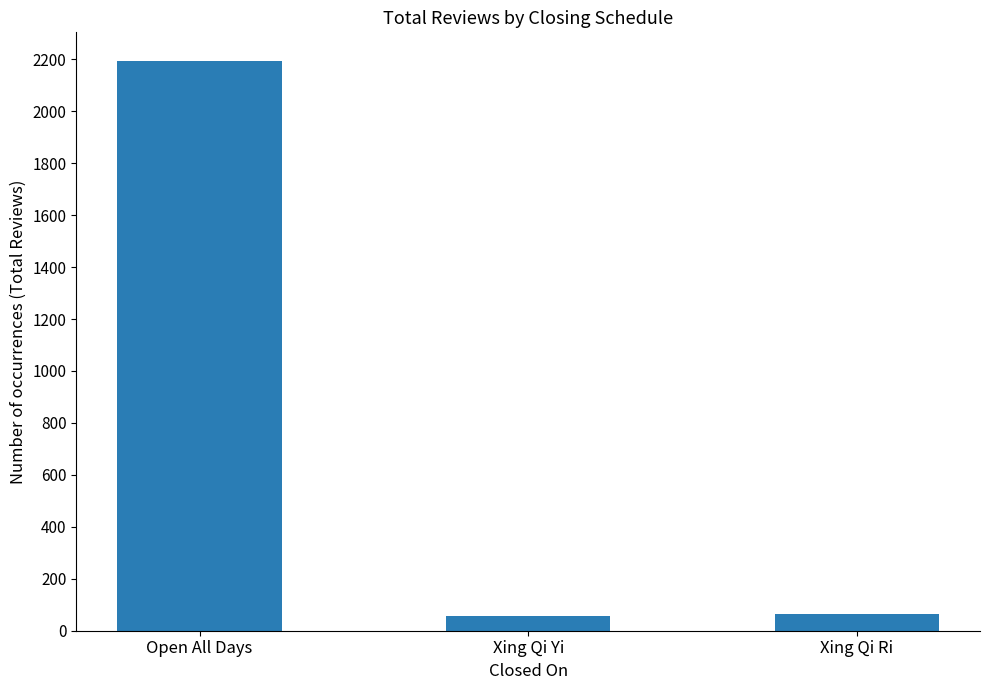

Which has a higher value, Open All Days or Xing Qi Ri?

Open All Days